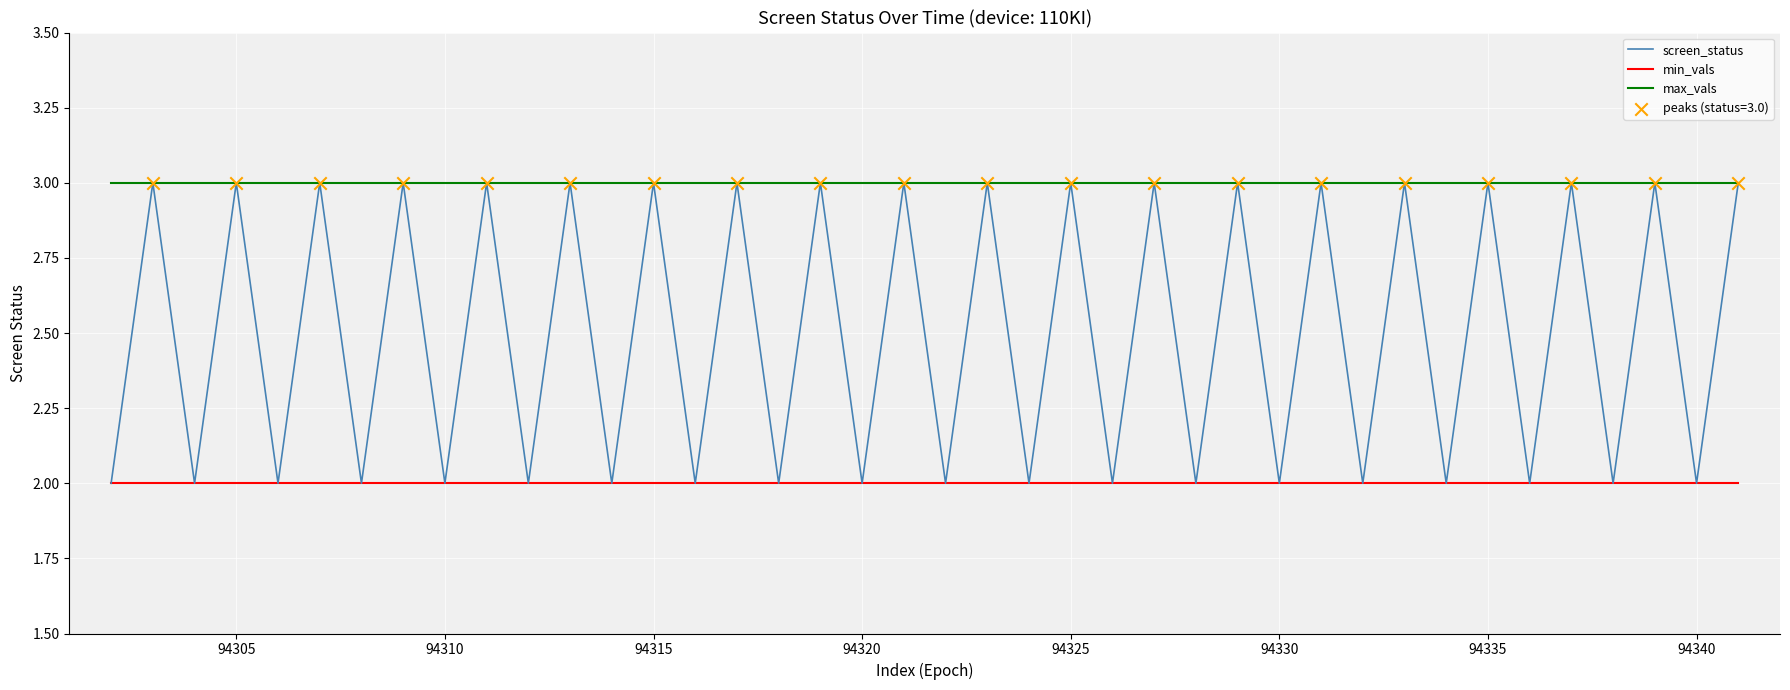

Rank the series by their average value, from lowest to highest.

min_vals, screen_status, max_vals